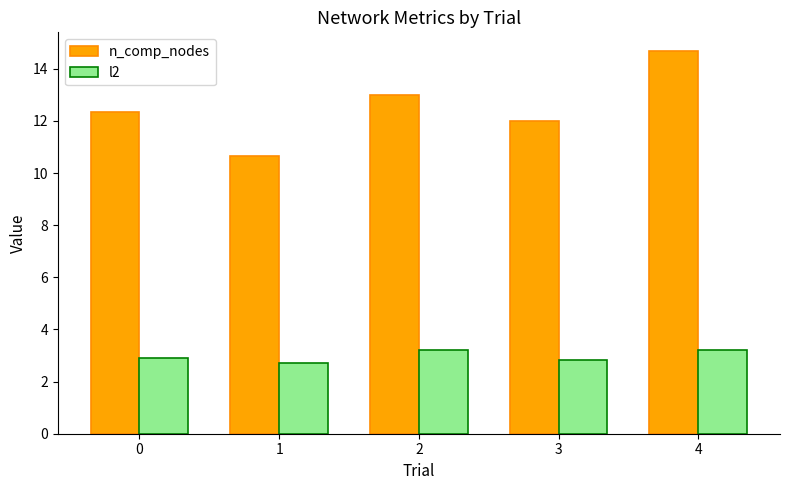

The value of l2 at 4 is 5.3. True or false?

False